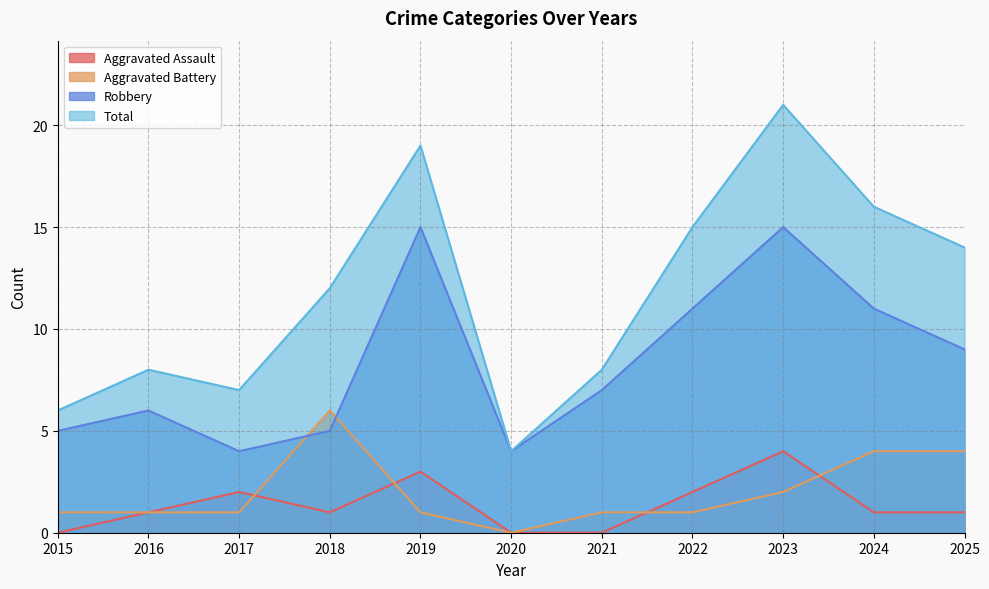

Rank the series by their maximum value, from highest to lowest.

Total, Robbery, Aggravated Battery, Aggravated Assault